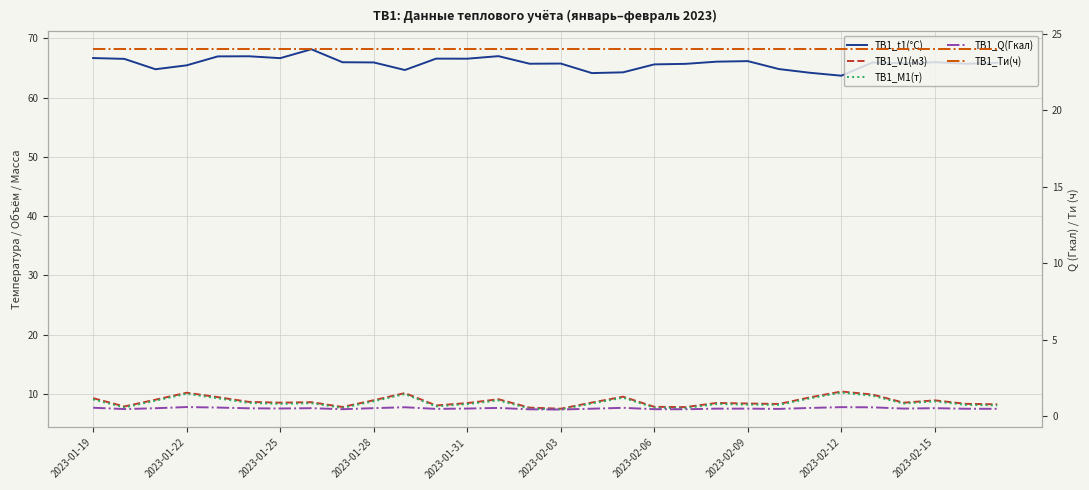

What are all the series names shown in the legend?

ТВ1_t1(°C), ТВ1_V1(м3), ТВ1_M1(т), ТВ1_Q(Гкал), ТВ1_Tи(ч)